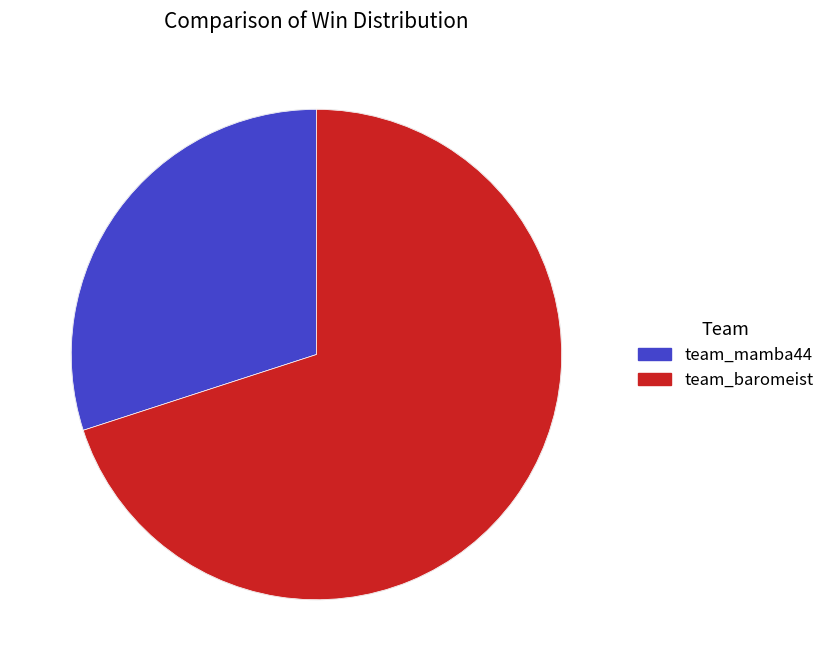

What is the smallest slice in the pie chart?

team_mamba44